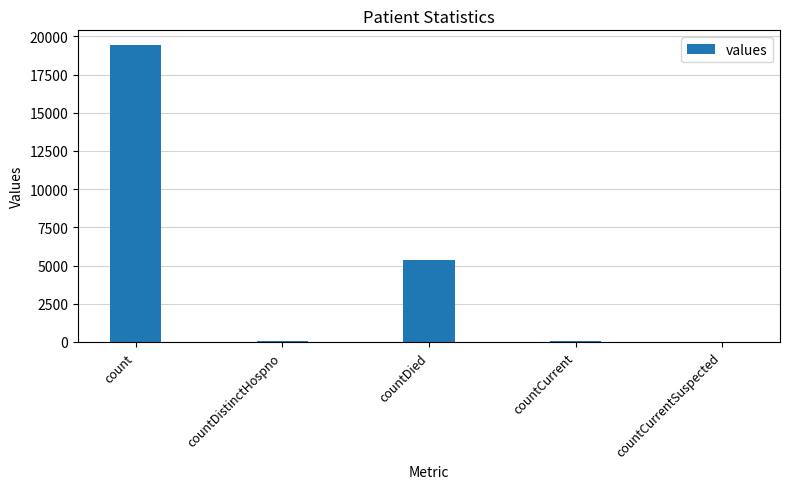

What is the maximum value shown in the chart?

19420